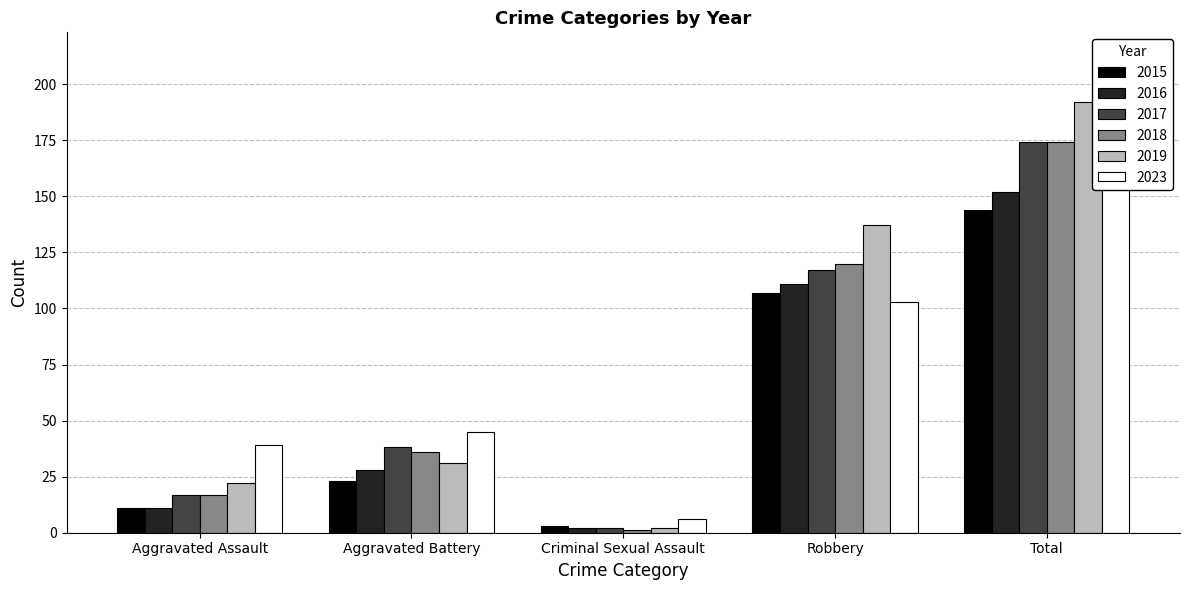

At how many categories does at least one series exceed 85?

2